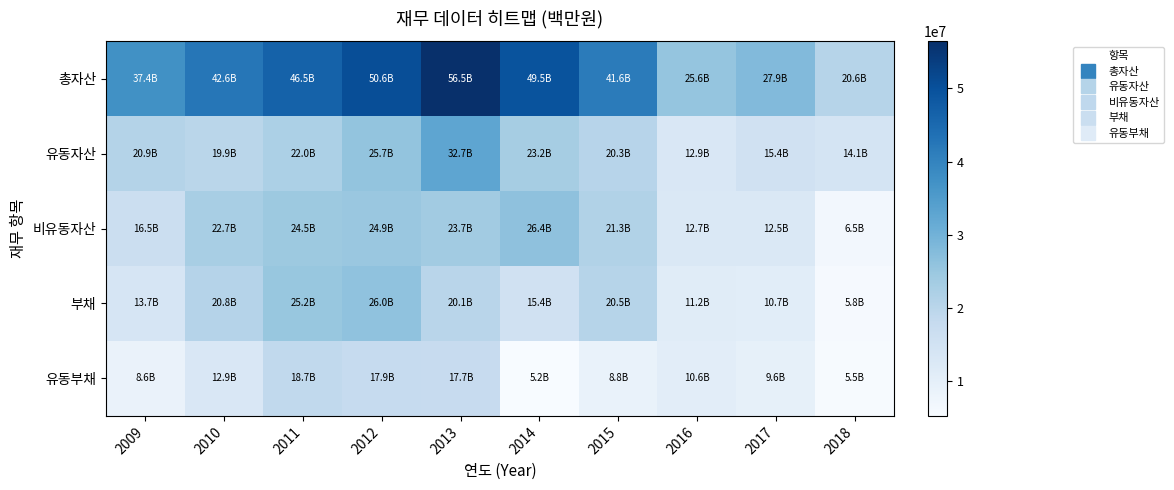

Which category has the lowest value across all series?

2014